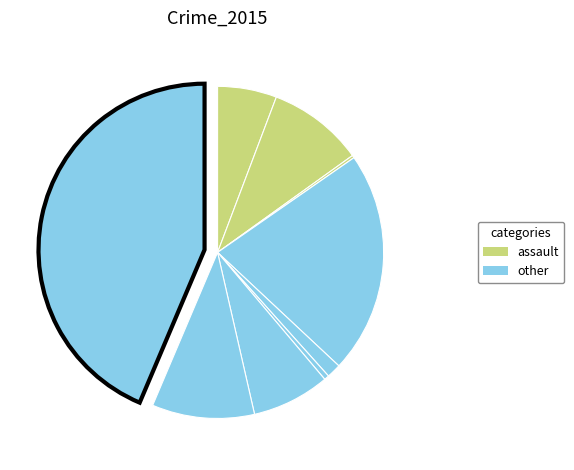

Rank the categories by value from lowest to highest.

Arson, Homicide, Criminal Sexual Assault, Aggravated Assault, Motor Vehicle Theft, Aggravated Battery, Robbery, Burglary, Theft